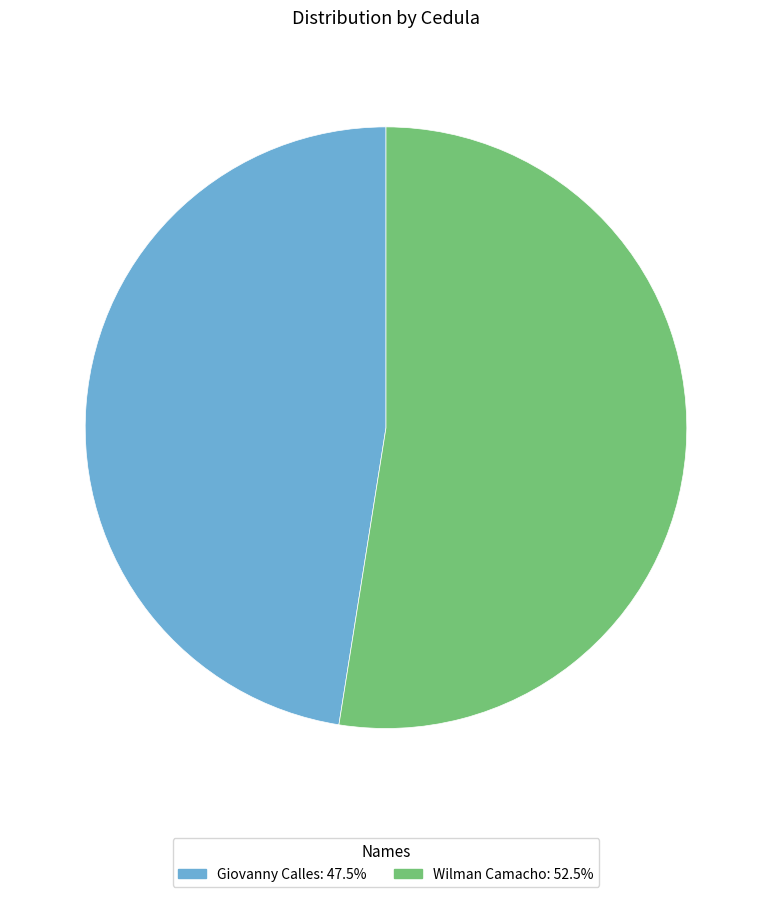

Do Wilman Camacho and Giovanny Calles together represent more than half of the pie?

Yes